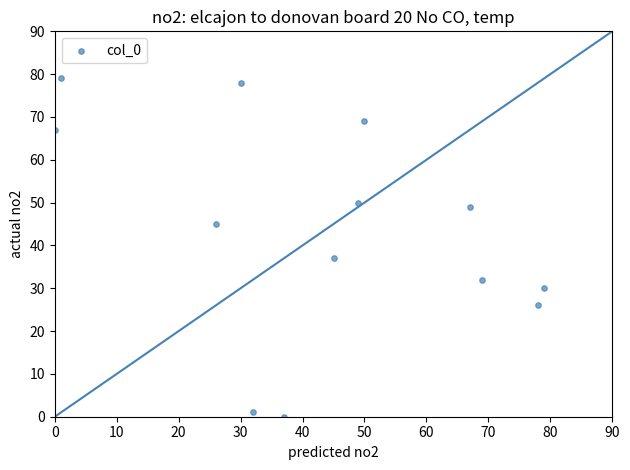

What is the range of Y values (max minus min)?

79